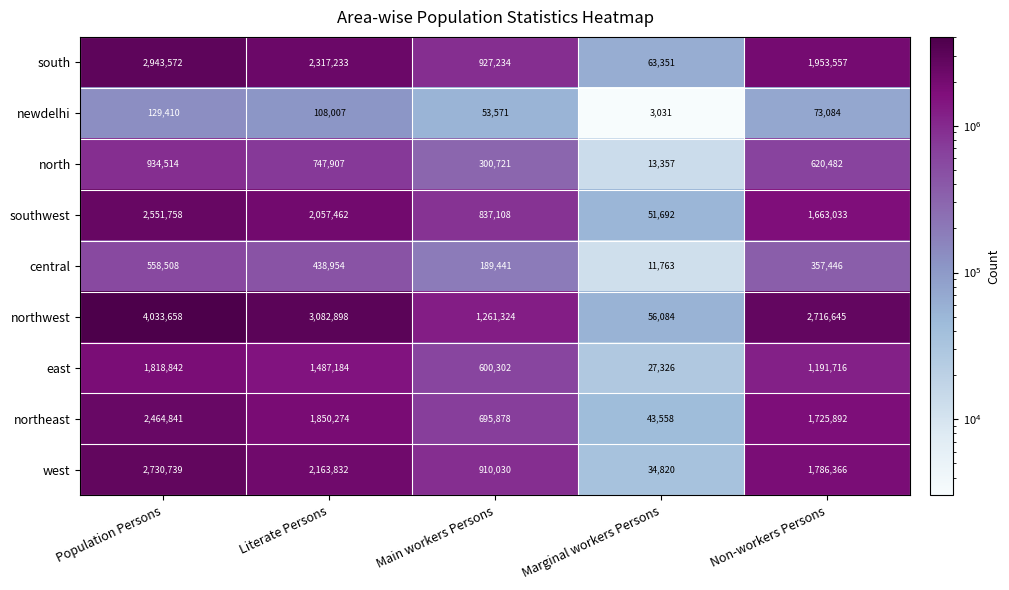

Rank the series at Literate Persons from lowest to highest value.

newdelhi, central, north, east, northeast, southwest, west, south, northwest